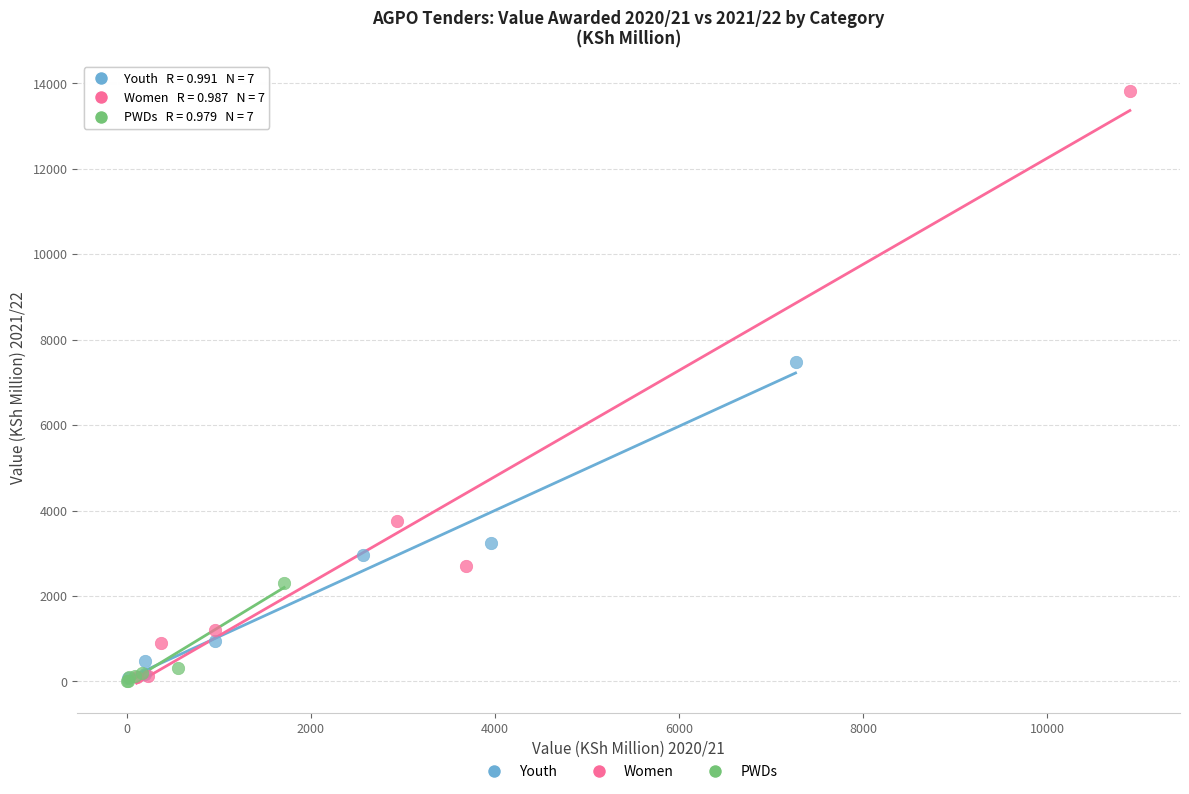

Which series has the largest Y range (max minus min)?

Women